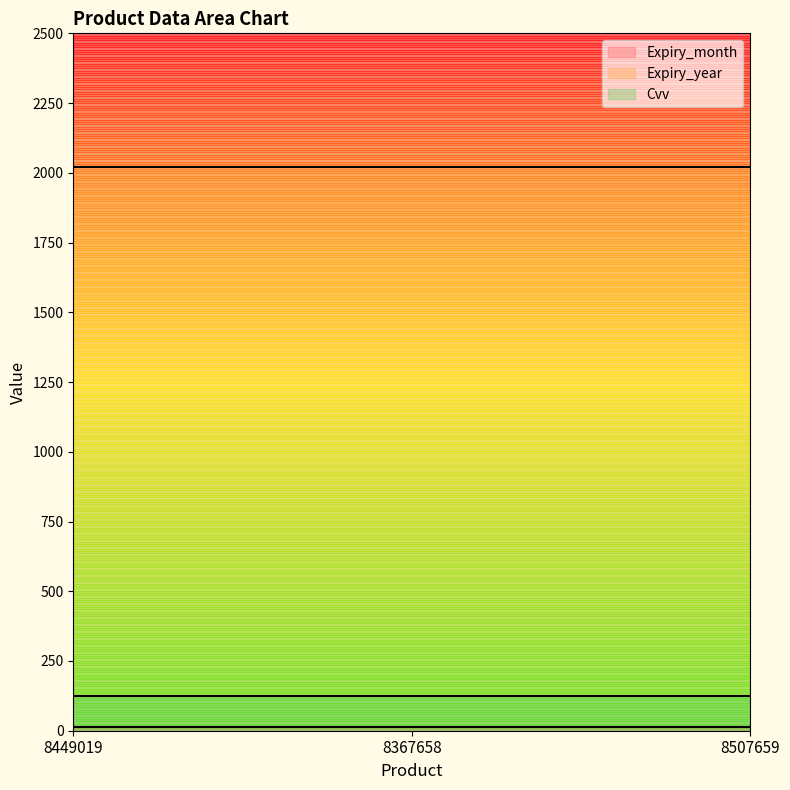

What is the label of the 3rd point from the left?

8507659